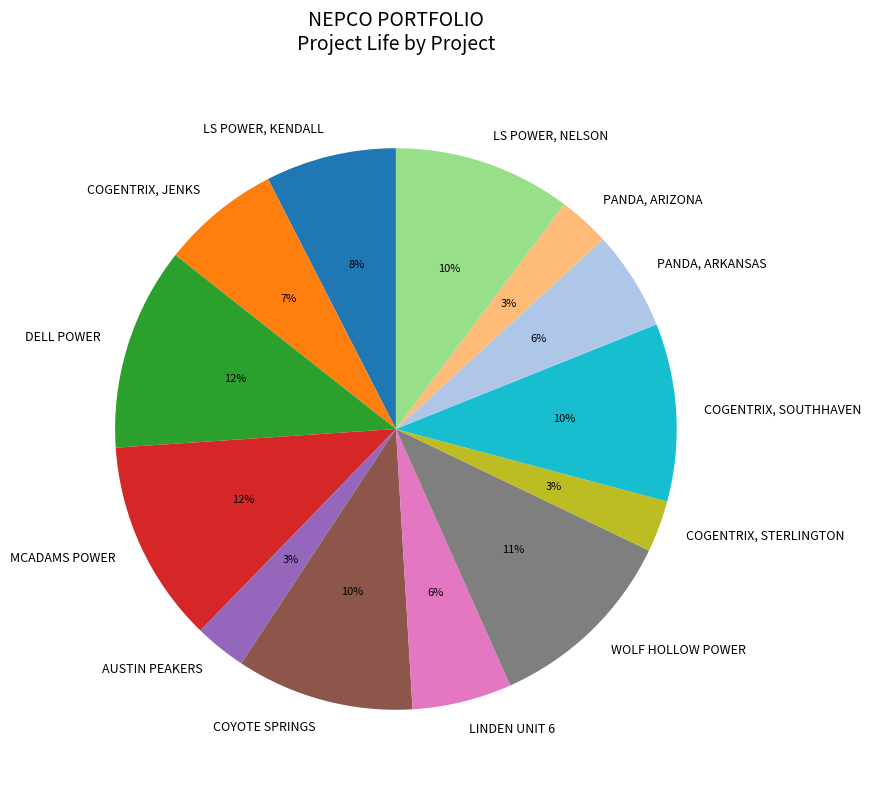

Is the sum of PANDA, ARKANSAS and WOLF HOLLOW POWER greater than half?

No